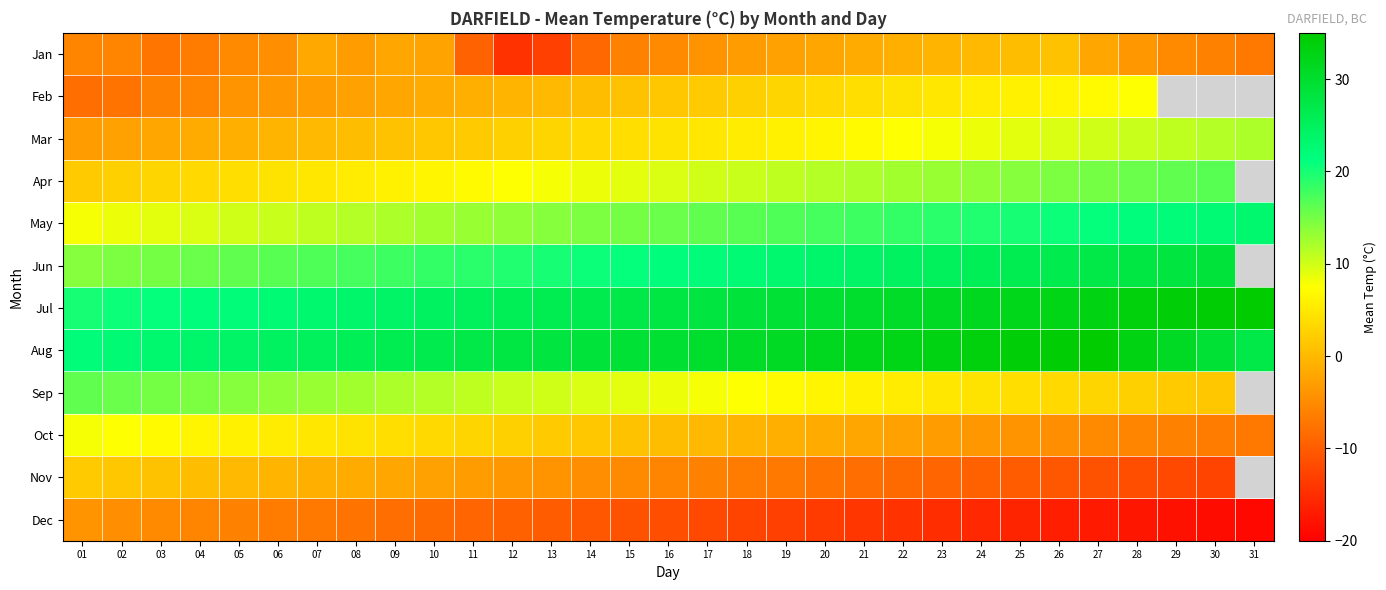

At which label does Jul reach its minimum?

01